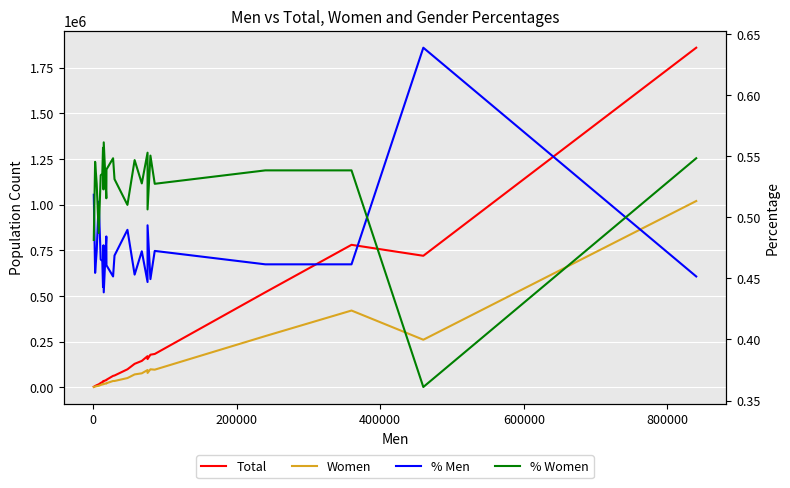

Reading left to right, transcribe all the data shown in this chart.

Total: 2160.0	6600.0	11000.0	15600.0	23200.0	28000.0	31600.0	30600.0	34200.0	38400.0	40800.0	62000.0	64000.0	98000.0	128000.0	144000.0	170000.0	154000.0	178000.0	182000.0	520000.0	780000.0	720000.0	1860000.0
Women: 1040.0	3600.0	5800.0	7600.0	12400.0	15000.0	17600.0	16000.0	19200.0	19800.0	22000.0	34000.0	34000.0	50000.0	70000.0	76000.0	94000.0	78000.0	98000.0	96000.0	280000.0	420000.0	260000.0	1020000.0
% Men: 0.5	0.5	0.5	0.5	0.5	0.5	0.4	0.5	0.4	0.5	0.5	0.5	0.5	0.5	0.5	0.5	0.4	0.5	0.4	0.5	0.5	0.5	0.6	0.5
% Women: 0.5	0.5	0.5	0.5	0.5	0.5	0.6	0.5	0.6	0.5	0.5	0.5	0.5	0.5	0.5	0.5	0.6	0.5	0.6	0.5	0.5	0.5	0.4	0.5